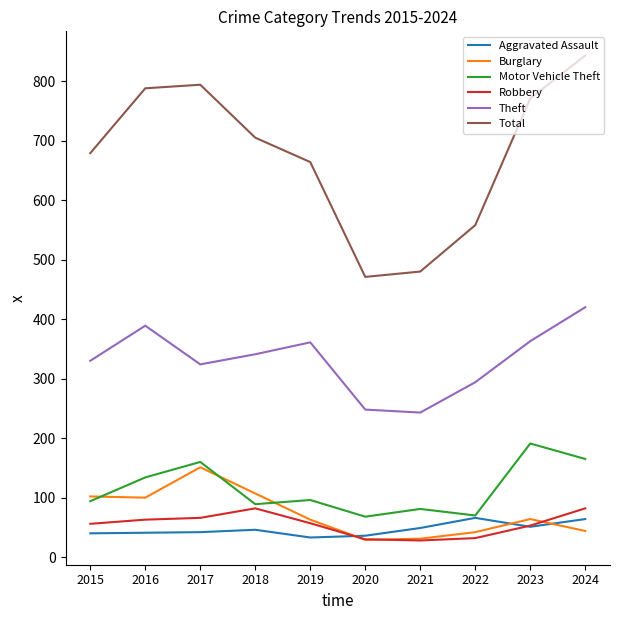

True or false: Robbery and Aggravated Assault intersect in this chart.

True